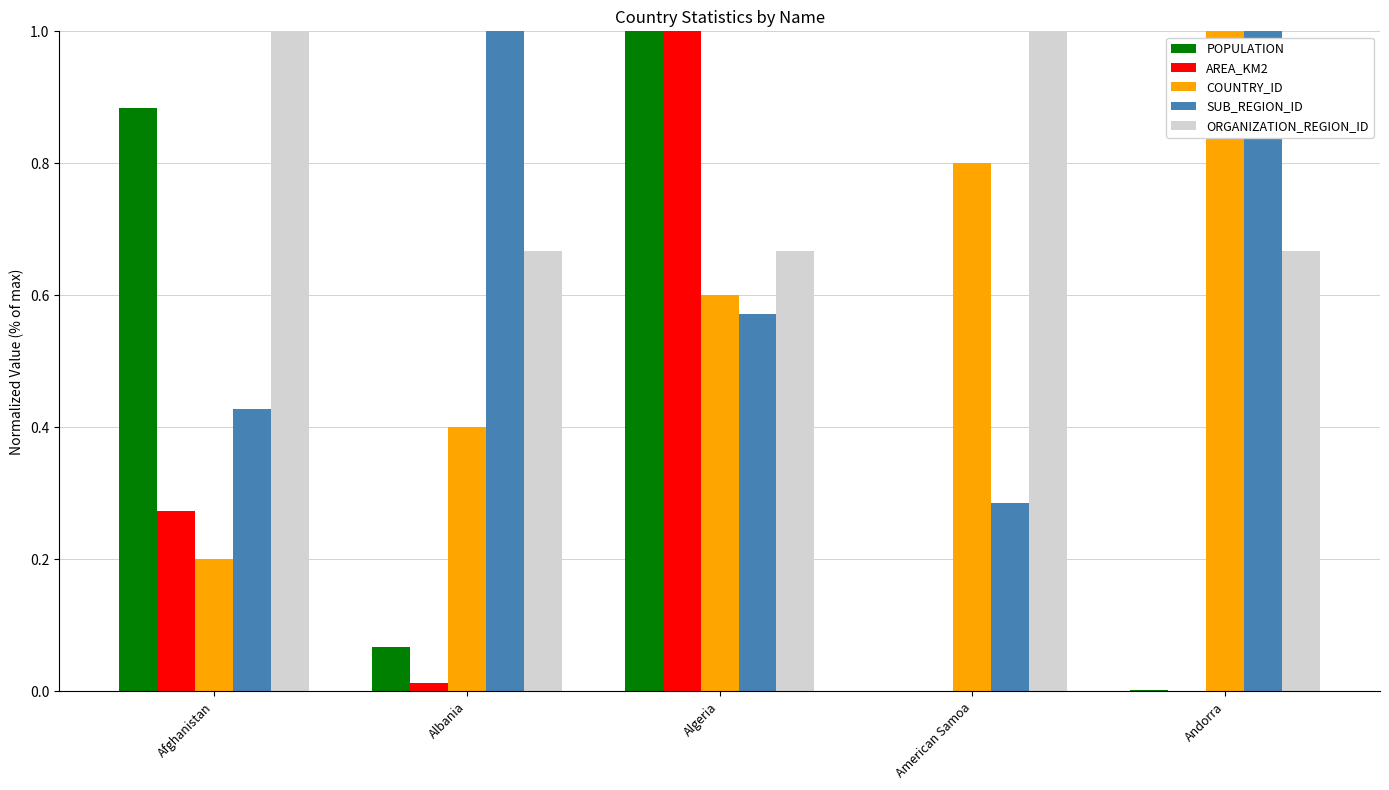

What is the maximum value for AREA_KM2?

1.0